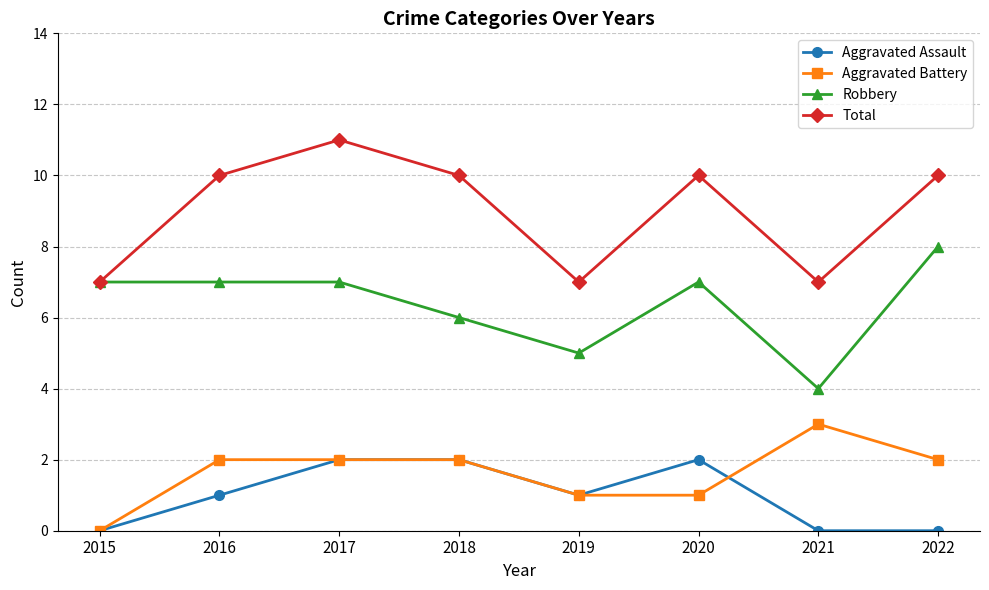

What is the spread (max minus min) of values at 2022?

10